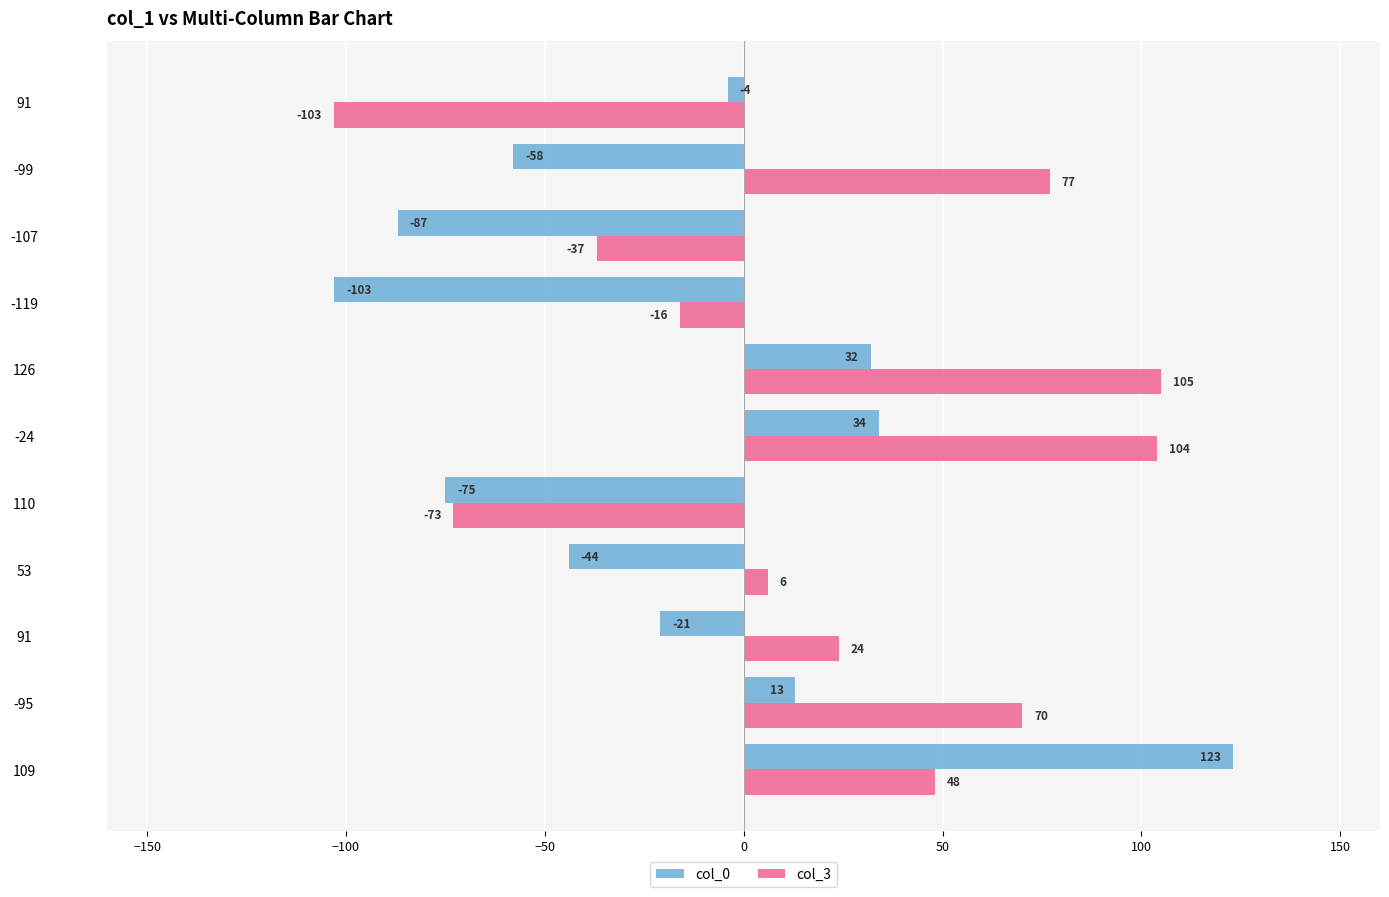

List the series in order of their peak value, lowest first.

col_3, col_0